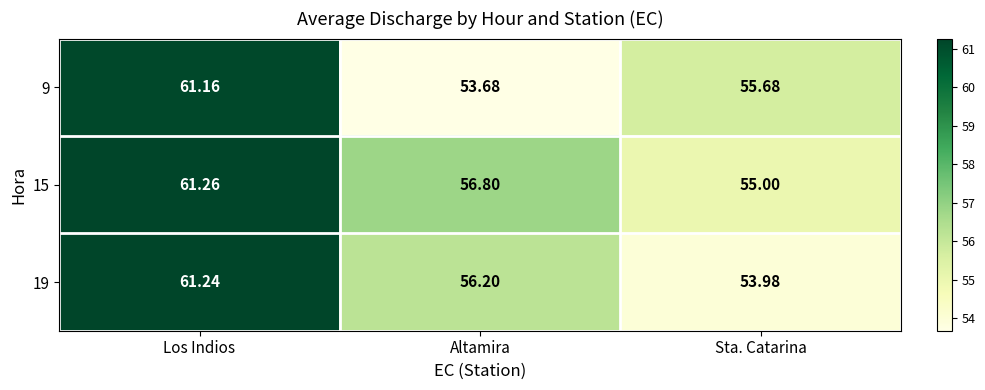

At which label does 15 first exceed 56?

Los Indios